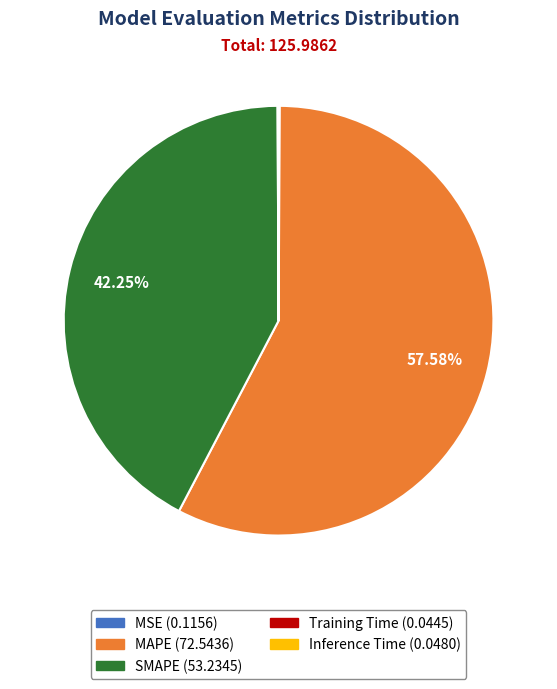

Is there any slice that represents more than half of the pie?

Yes